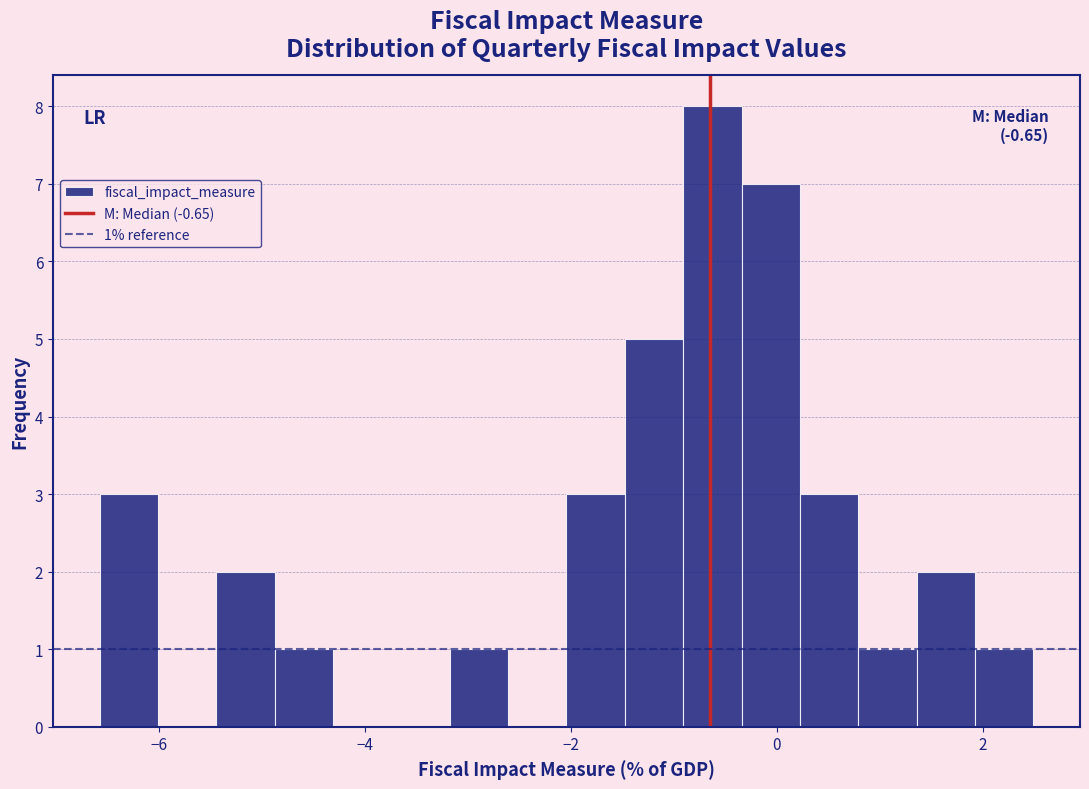

Around what value on the x-axis is the tallest bar? Give the approximate position of its centre, as read against the axis.

-0.6